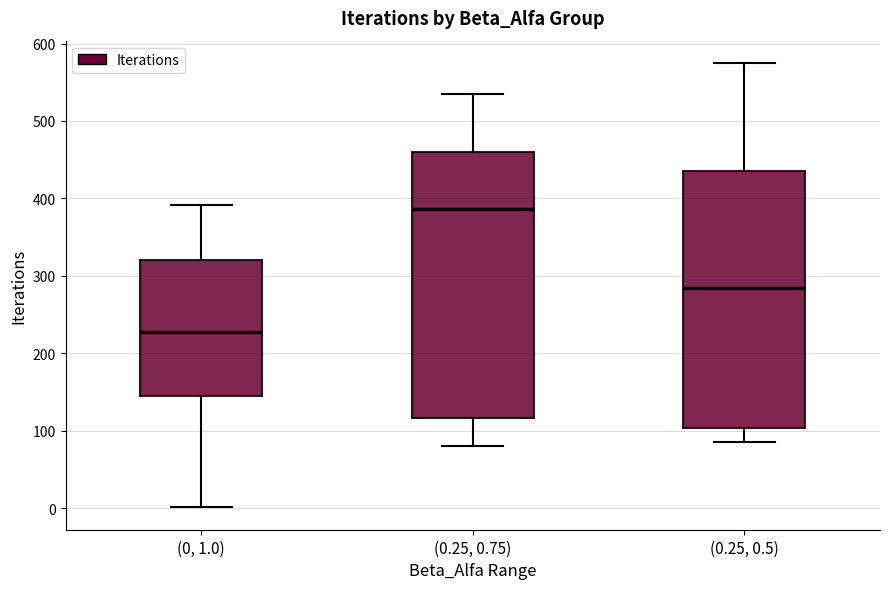

Where does the upper whisker of the box for (0.25, 0.5) end on the y-axis? The values are not printed on the chart, so give them approximately, as read against the axis.

580